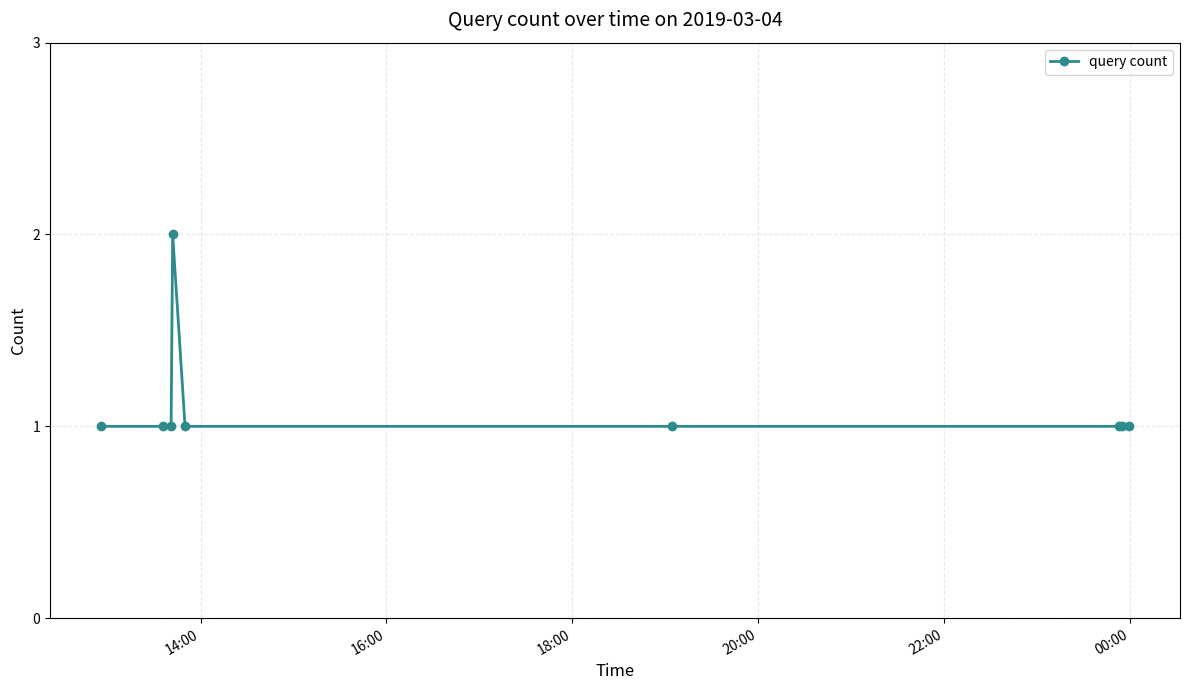

What is the value of the 6th point from the left?

1